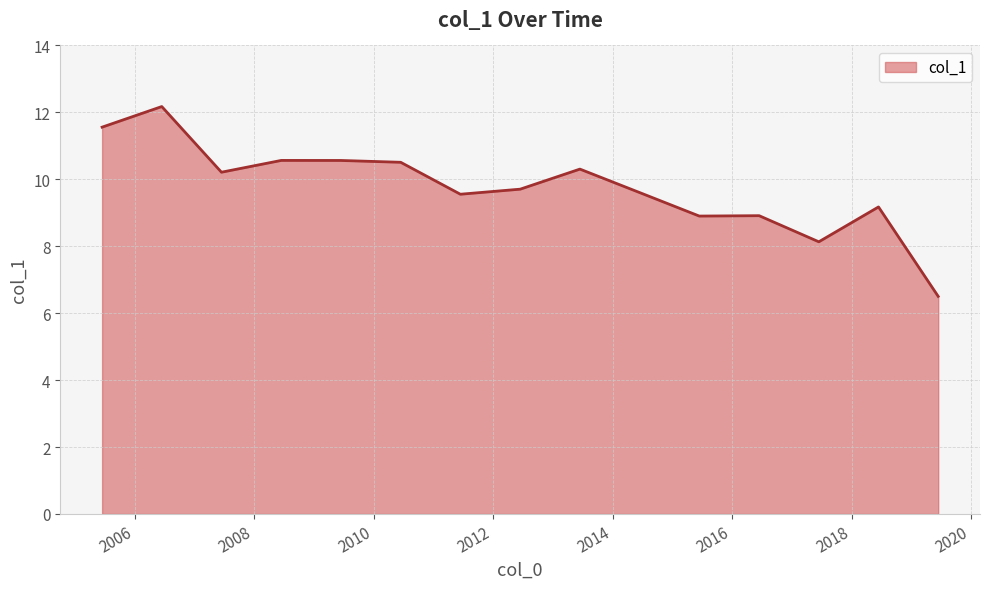

What is the difference between the maximum and minimum values?

5.7